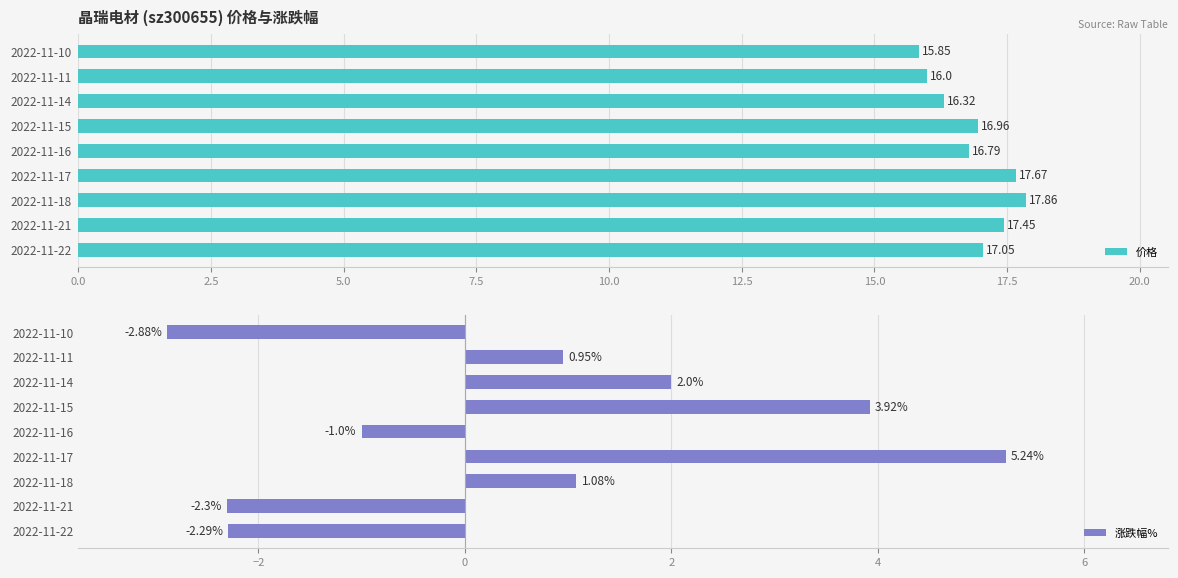

Which series has the widest spread of values?

涨跌幅%